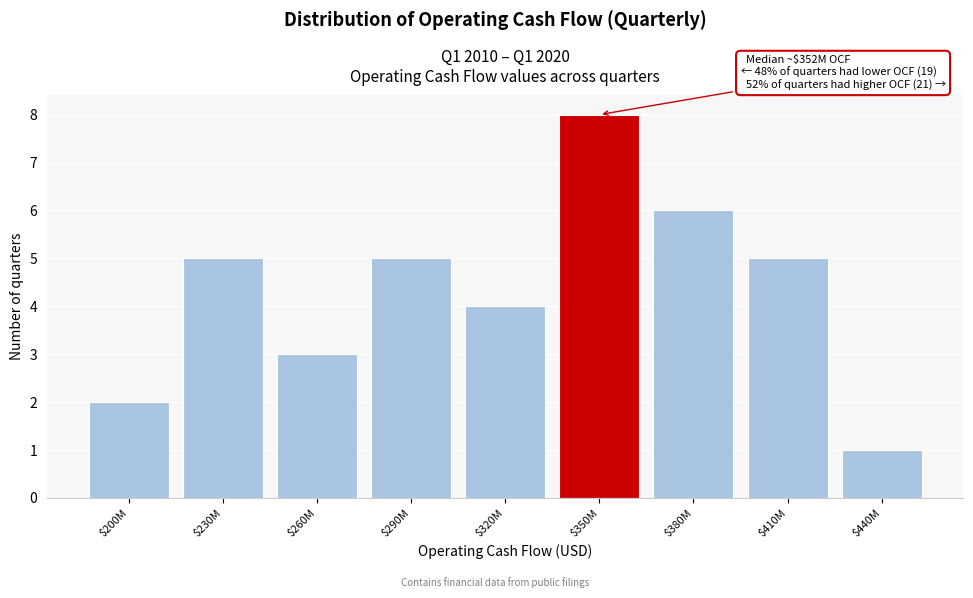

Reading right to left, transcribe all the data shown in this chart.

1	5	6	8	4	5	3	5	2